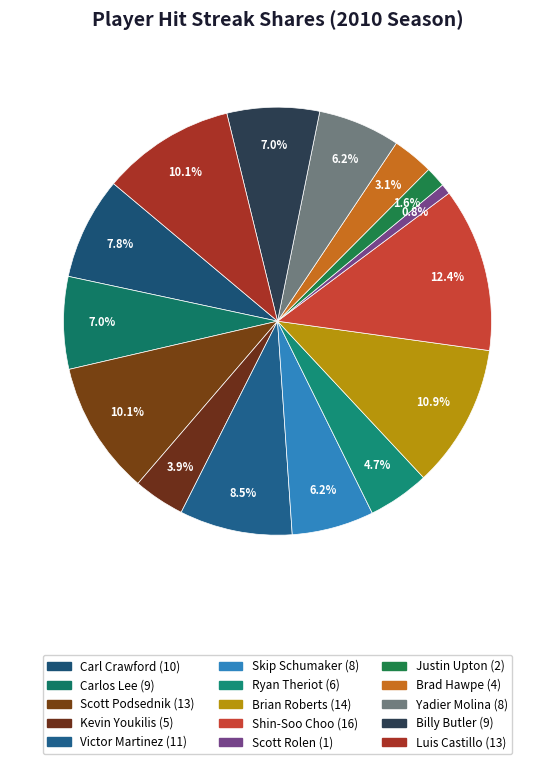

Is it true that Shin-Soo Choo is 1% of the pie?

False